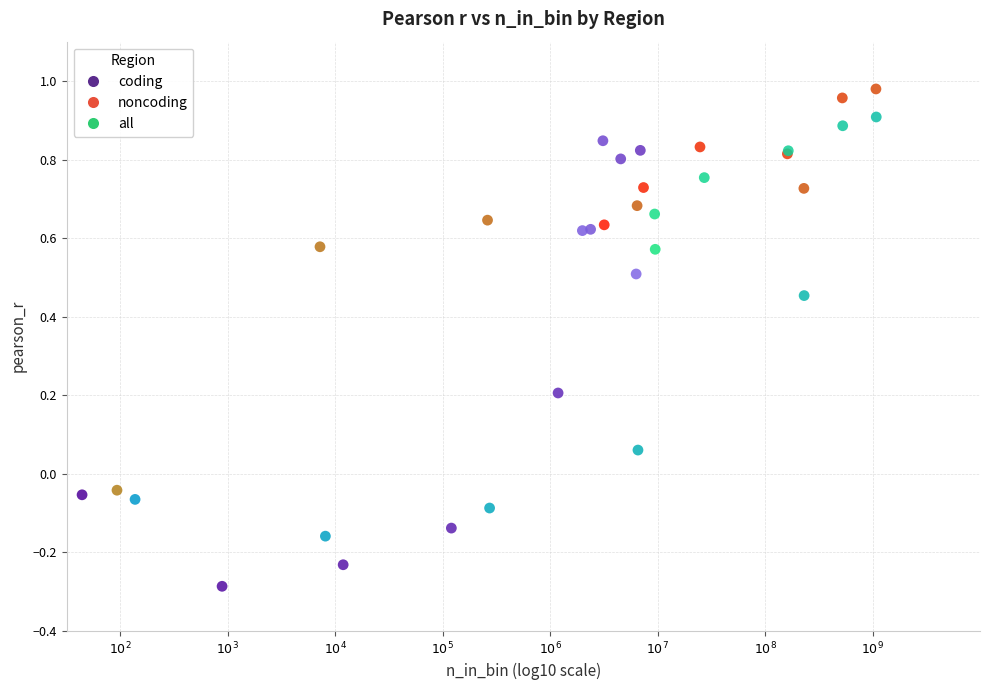

Which series has the largest Y range (max minus min)?

coding